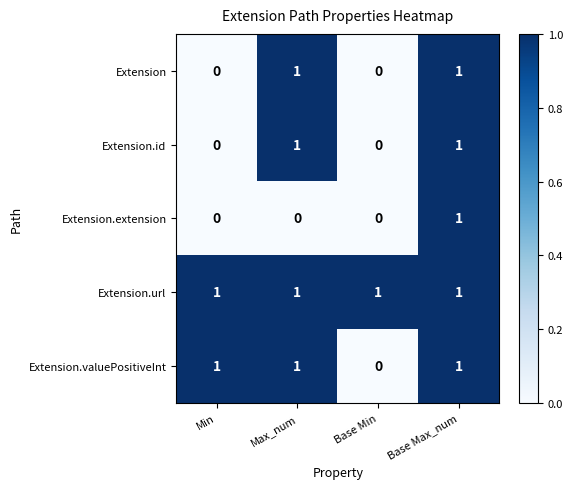

Count the Extension.valuePositiveInt values in the range 1 to 2.

3